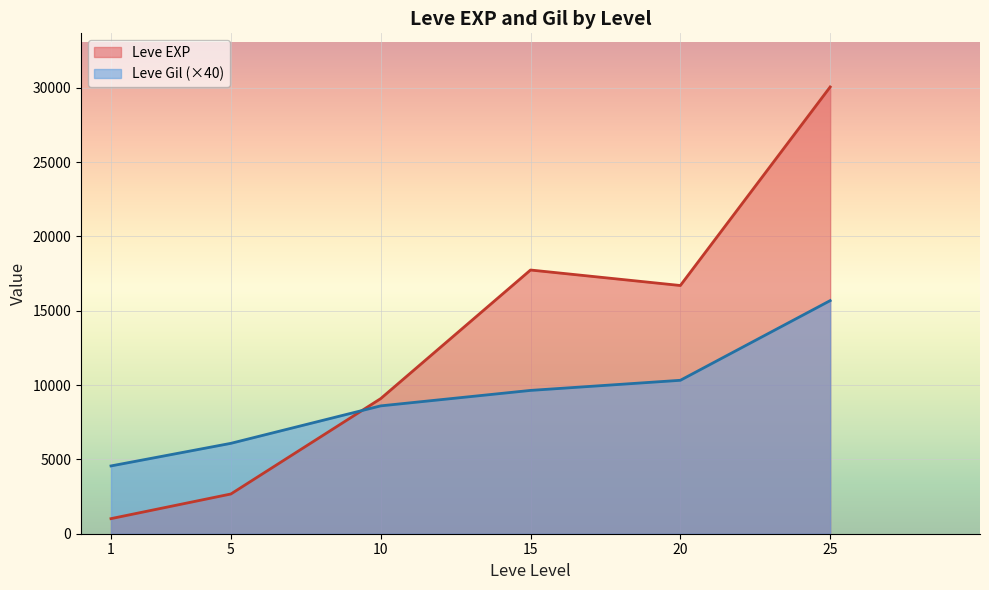

Which label corresponds to the largest value in the chart?

25